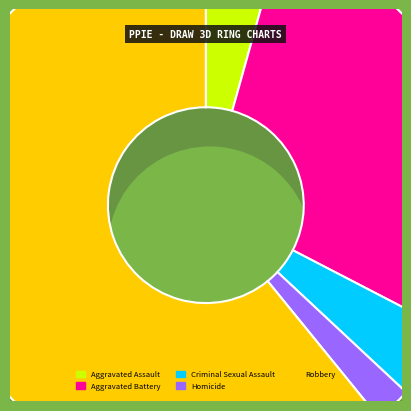

What is the ratio of the value at Robbery to the value at Aggravated Assault?

14.0